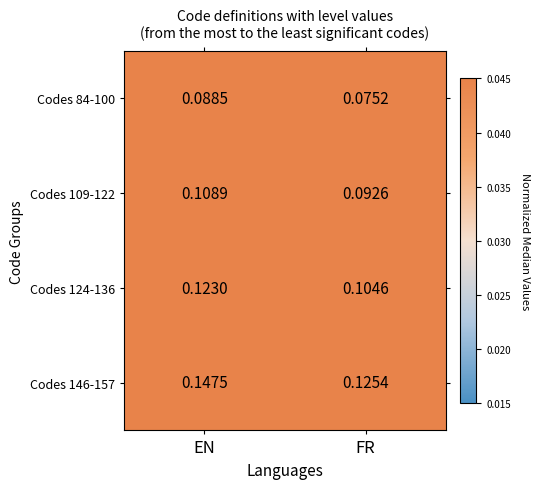

Rank the series by their average value, from highest to lowest.

Codes 146-157, Codes 124-136, Codes 109-122, Codes 84-100